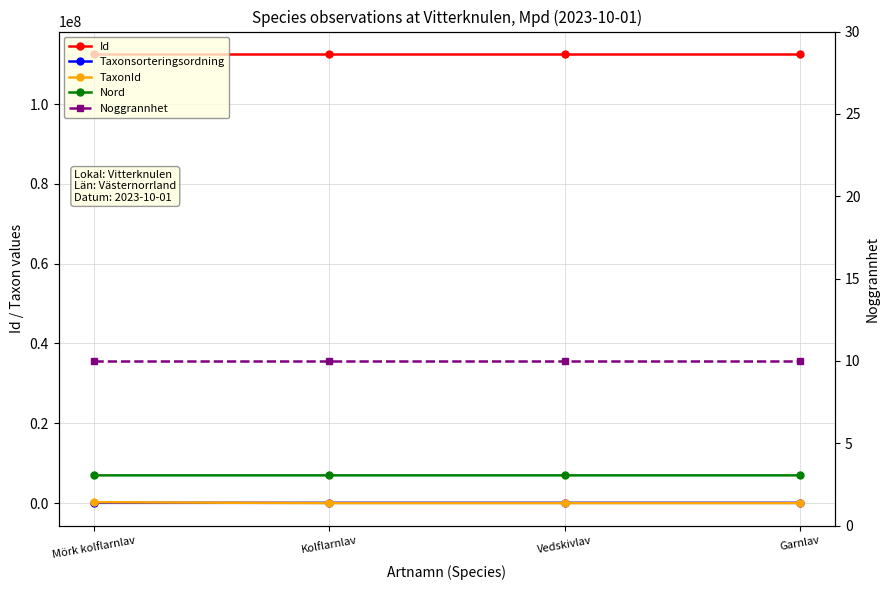

Where does the Taxonsorteringsordning series first go above 77746?

Vedskivlav